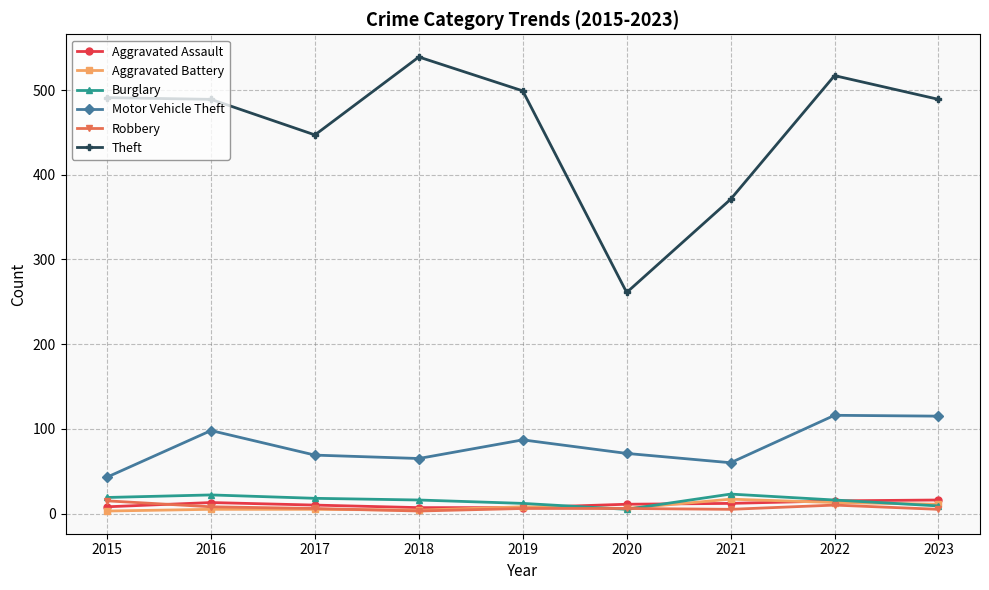

What are all the series names shown in the legend?

Aggravated Assault, Aggravated Battery, Burglary, Motor Vehicle Theft, Robbery, Theft